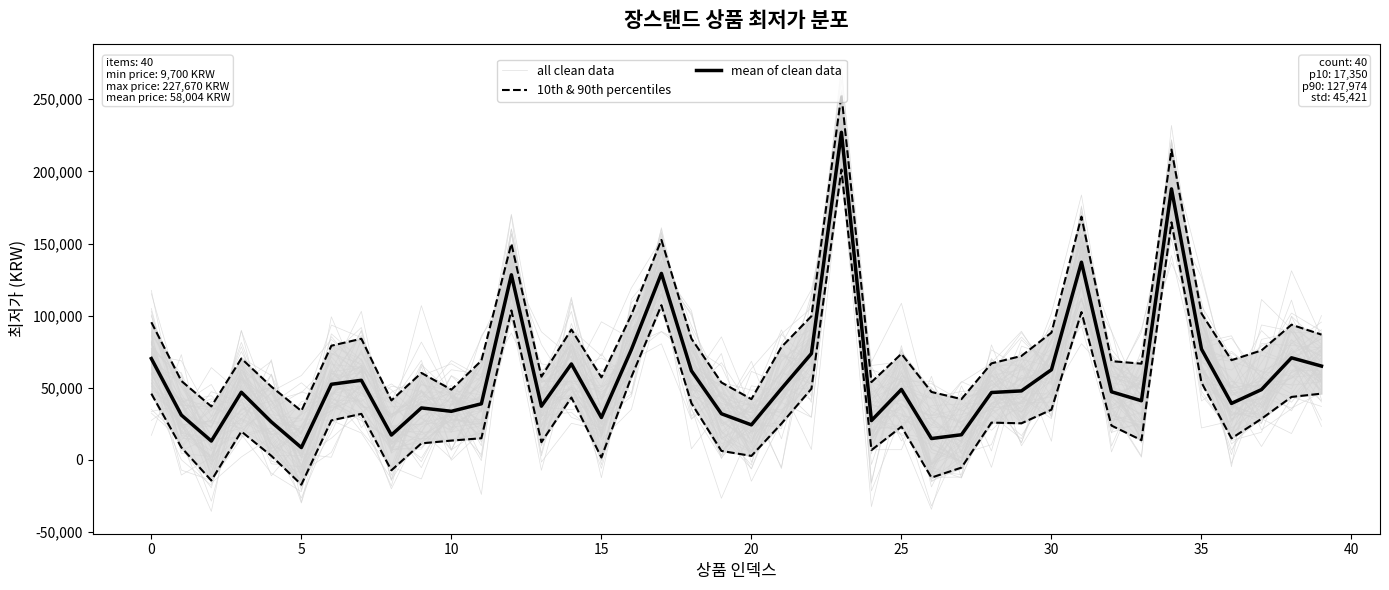

What is the difference between the maximum and minimum values in the 10th & 90th percentiles series?

218401.0